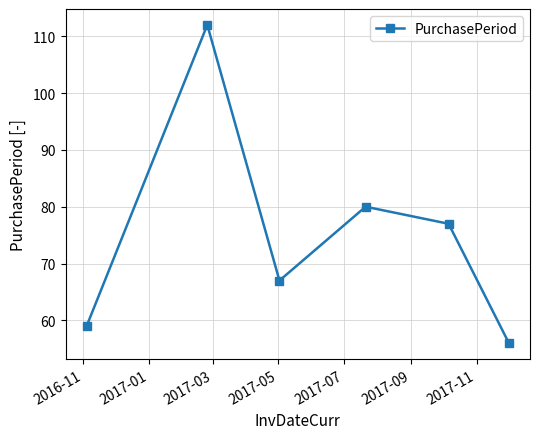

What is the difference between the maximum and minimum values?

56